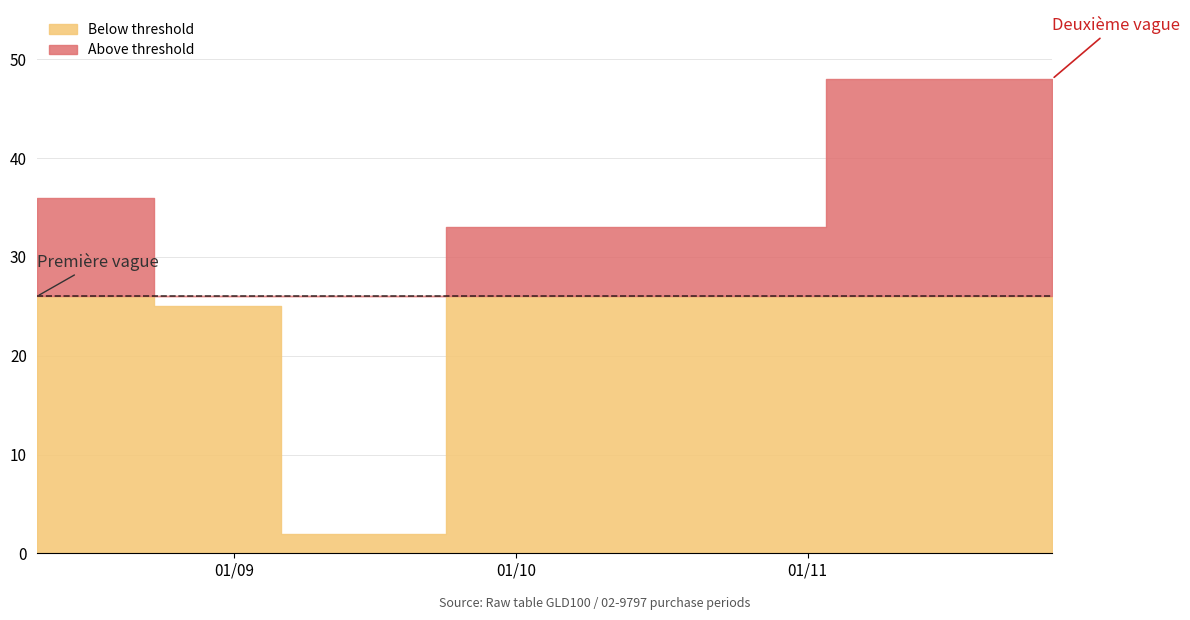

Reading left to right, extract all data points from this chart.

2017-08-11=36	2017-09-05=25	2017-09-07=2	2017-10-10=33	2017-11-27=48